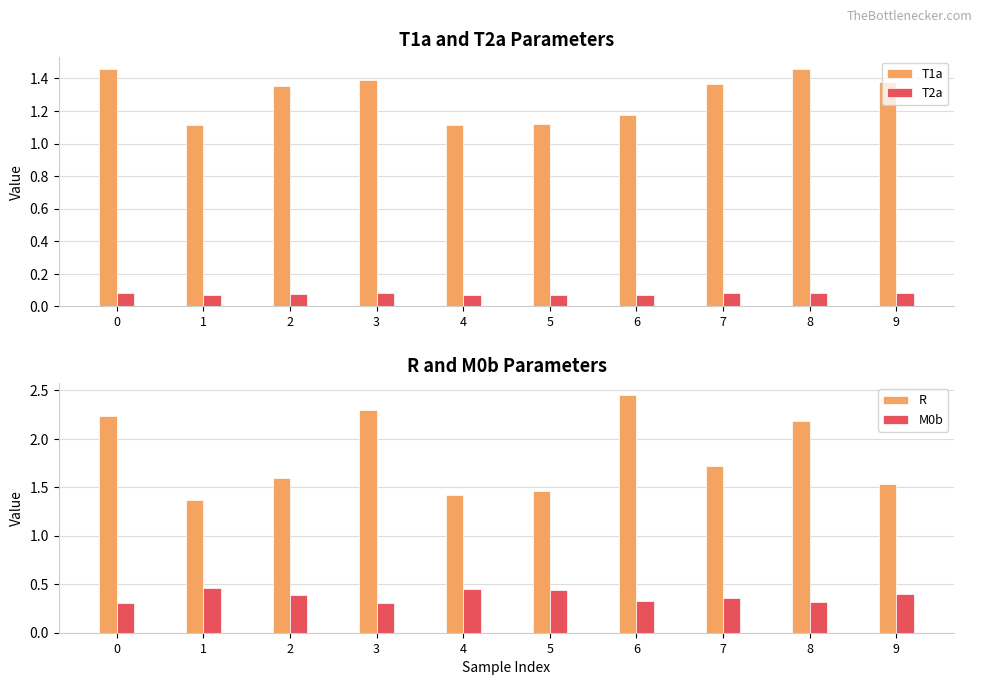

Is the value of M0b at 6 greater than the value of T2a at 6?

Yes